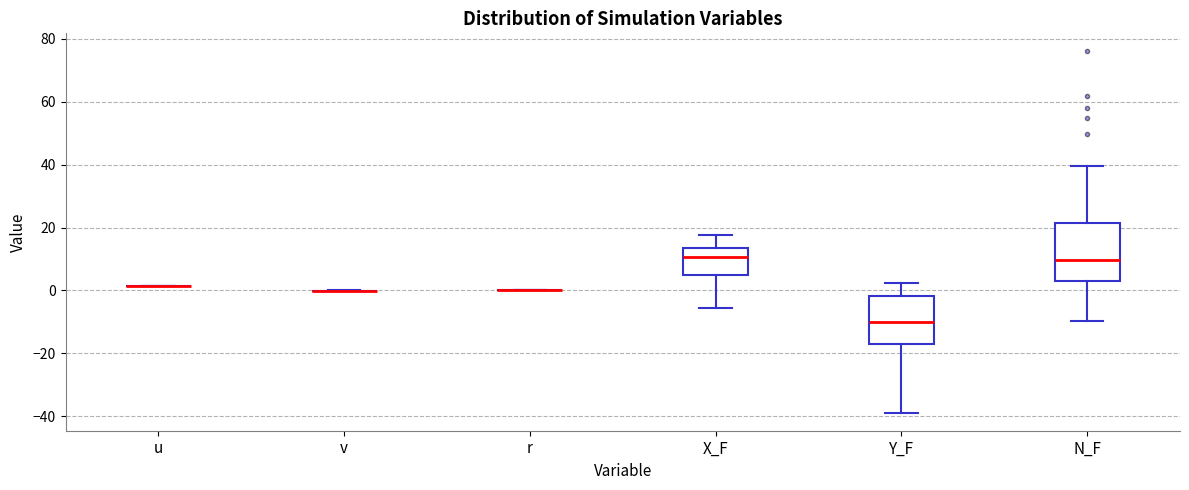

Reading left to right, read every box against the y-axis: the position of its median line, the range the box covers, and the ends of its whiskers. The values are not printed on the chart, so give them approximately, as read against the axis.

u: box collapsed to a line at 2, whiskers 2 to 2
v: box collapsed to a line at 0, whiskers 0 to 0
r: box collapsed to a line at 0, whiskers 0 to 0
X_F: median 10, box 6 to 14, whiskers -6 to 18
Y_F: median -10, box -18 to -2, whiskers -38 to 2
N_F: median 10, box 2 to 22, whiskers -10 to 40